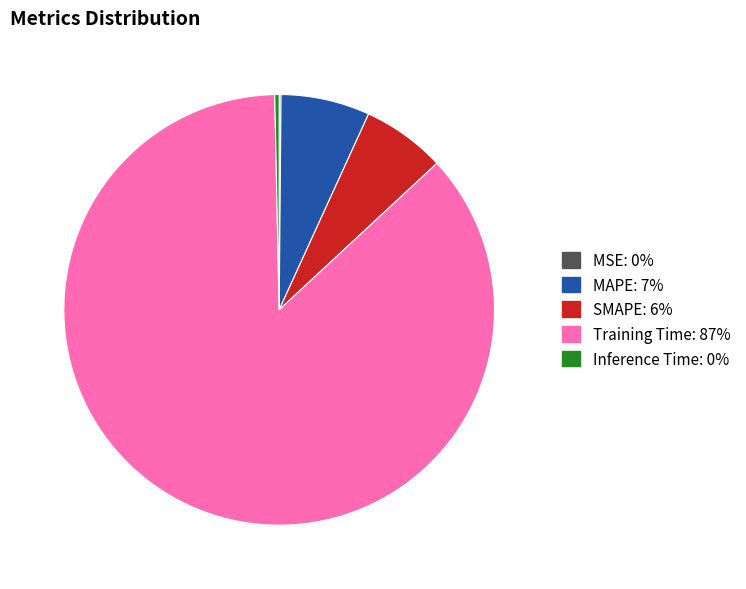

Is Training Time the majority of the pie?

Yes